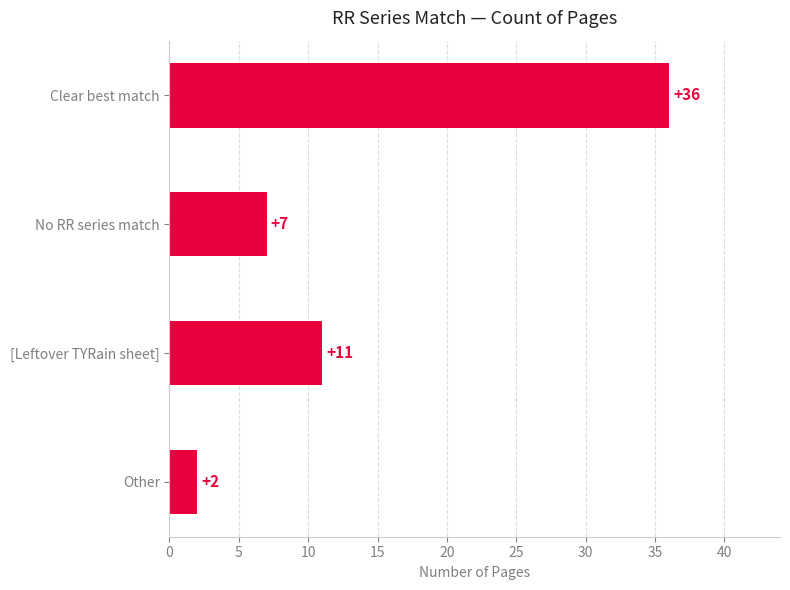

Is it true that the value at Clear best match is 48?

False